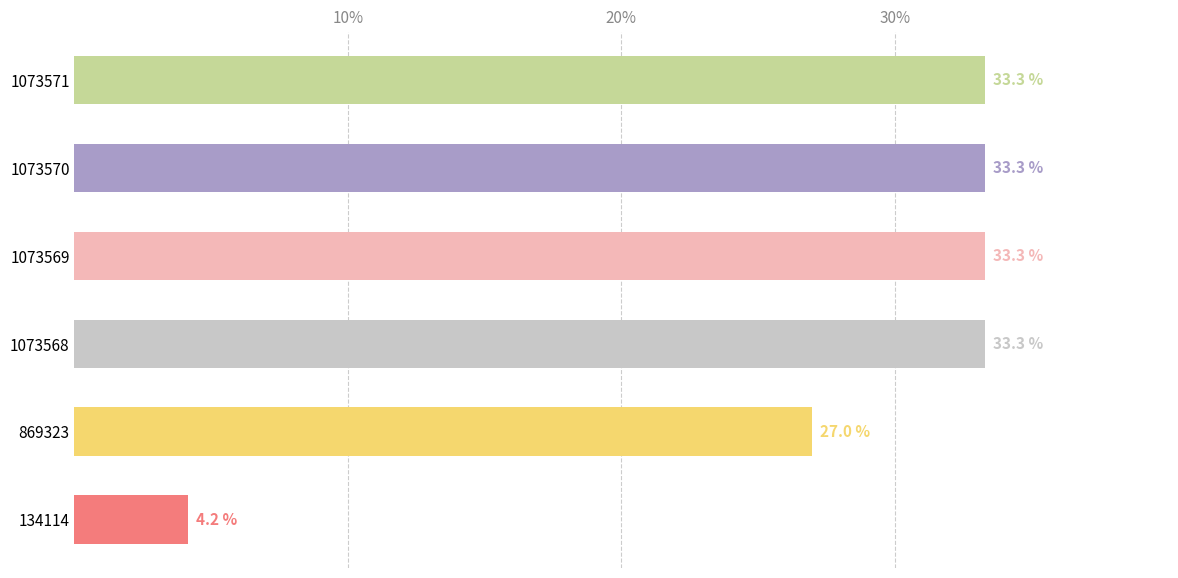

How many bars are there in total?

6